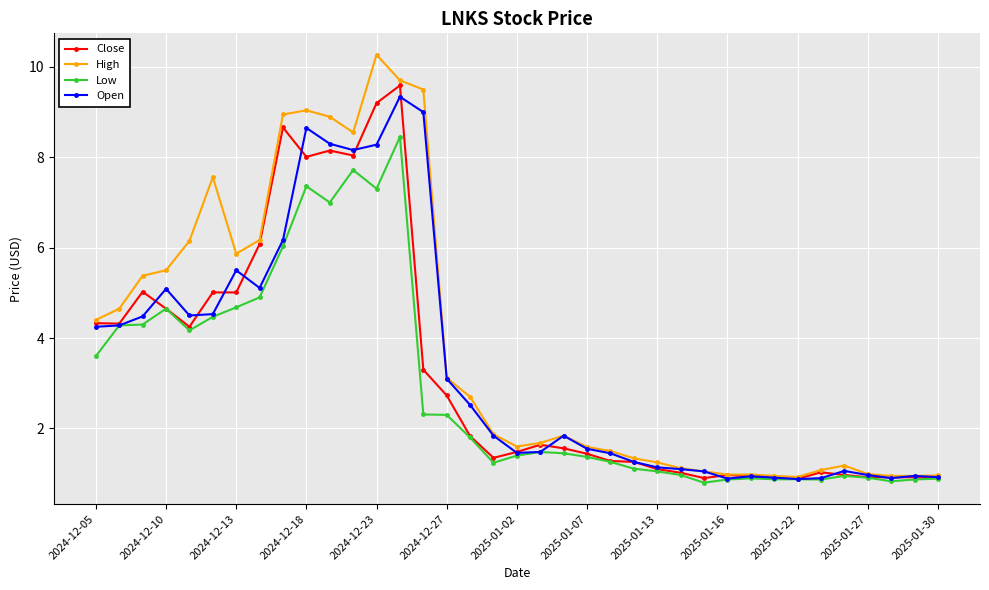

Which series has the largest range (max minus min)?

High